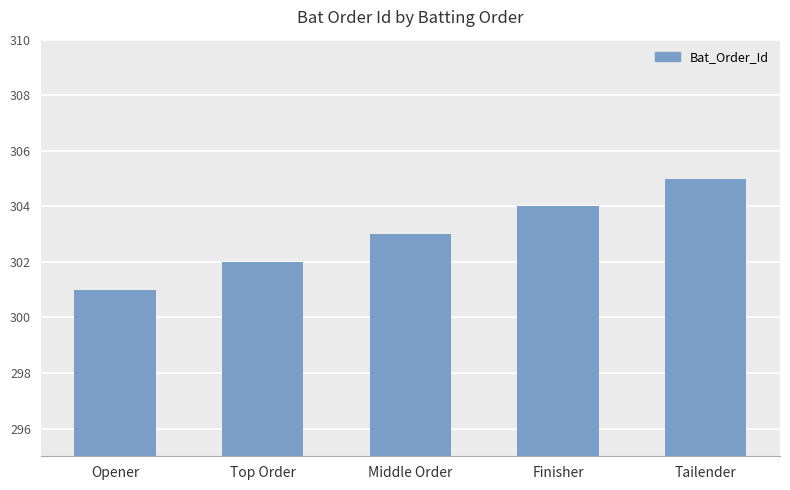

At which category does the chart reach its peak across all series?

Tailender